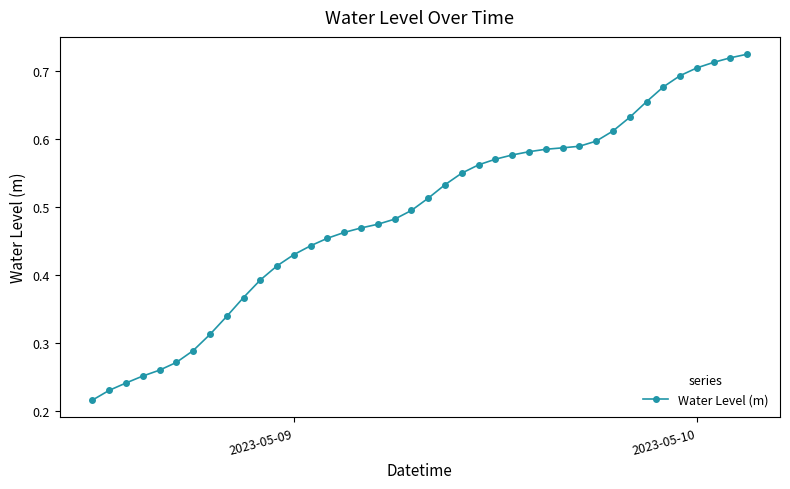

What is the sum of all values?

19.7